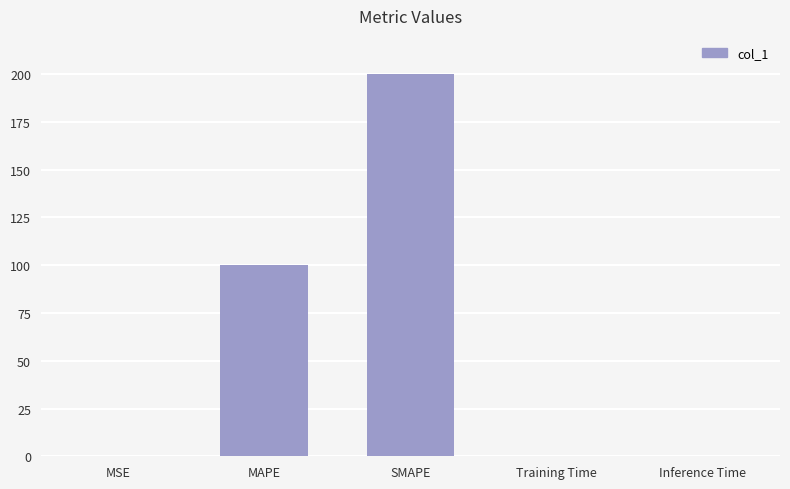

Which has a higher value, MAPE or SMAPE?

SMAPE